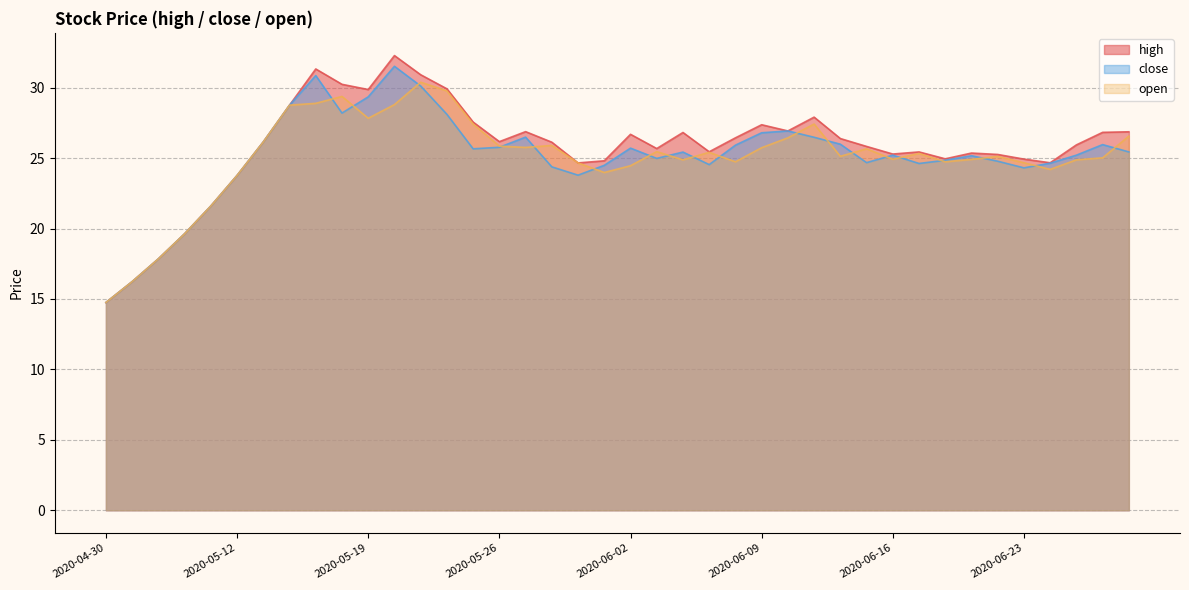

What is the label of the 13th point from the right?

2020-06-11